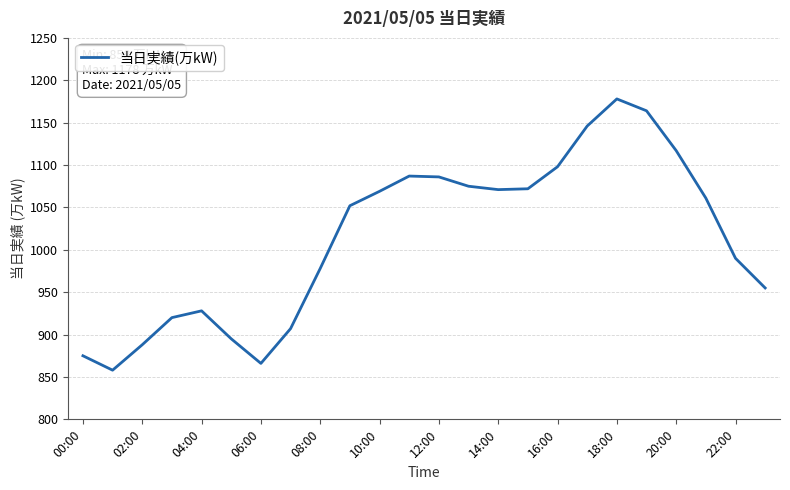

What is the smallest value displayed?

858